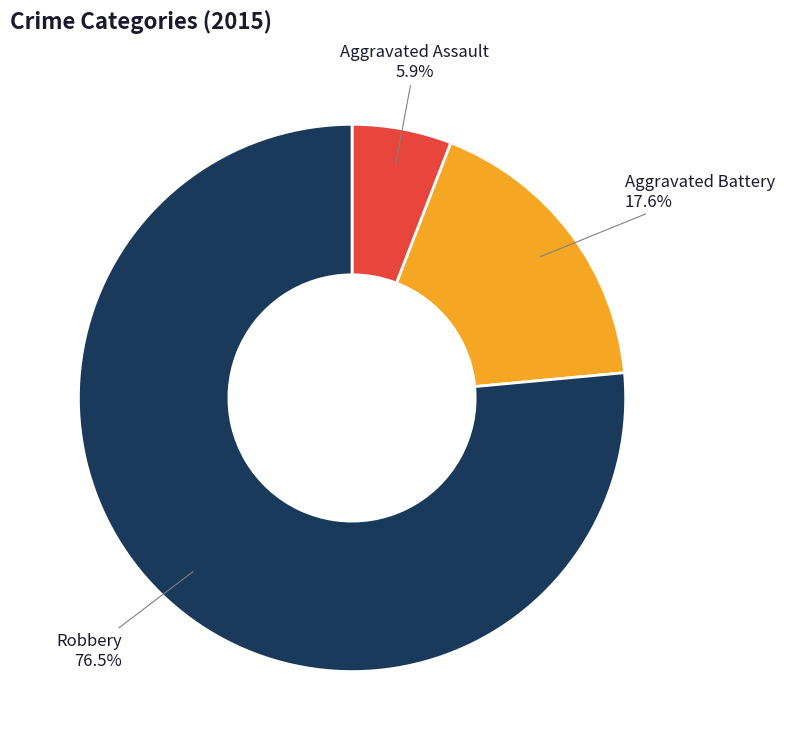

To the nearest percent, what is the difference between the largest and smallest slice percentages?

71%